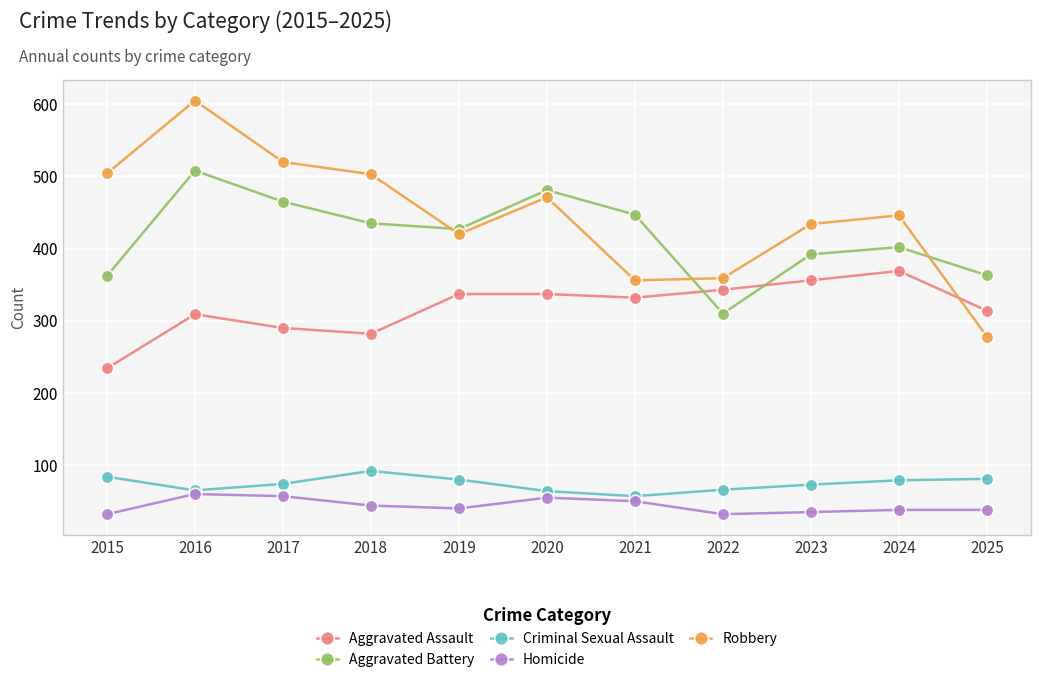

What is the greatest value displayed?

605